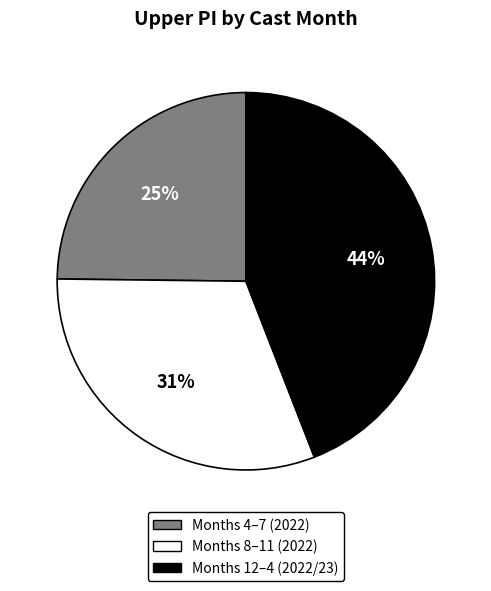

How many segments does this pie chart have?

3